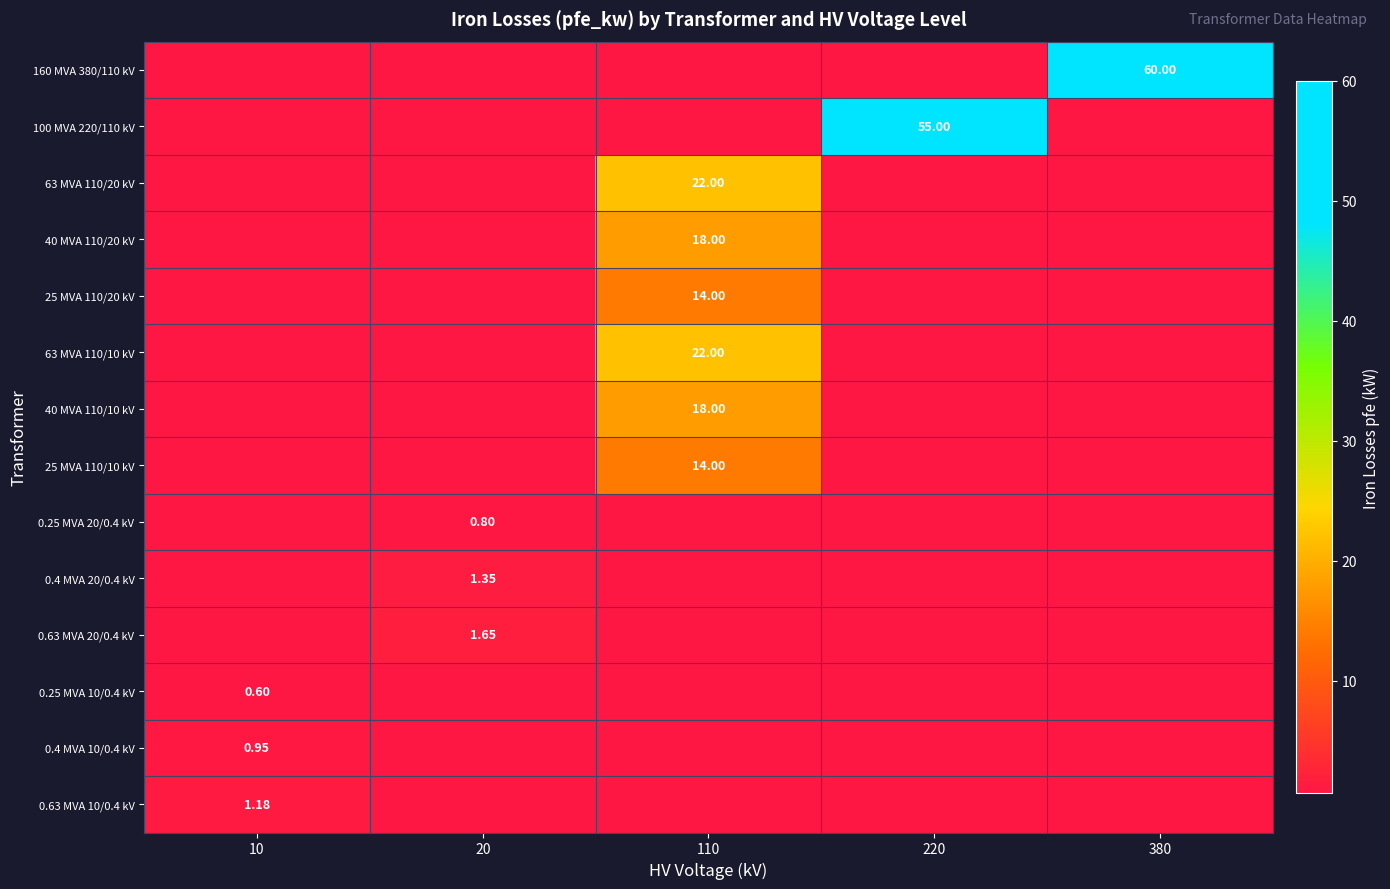

Which series has the largest total across all categories?

160 MVA 380/110 kV